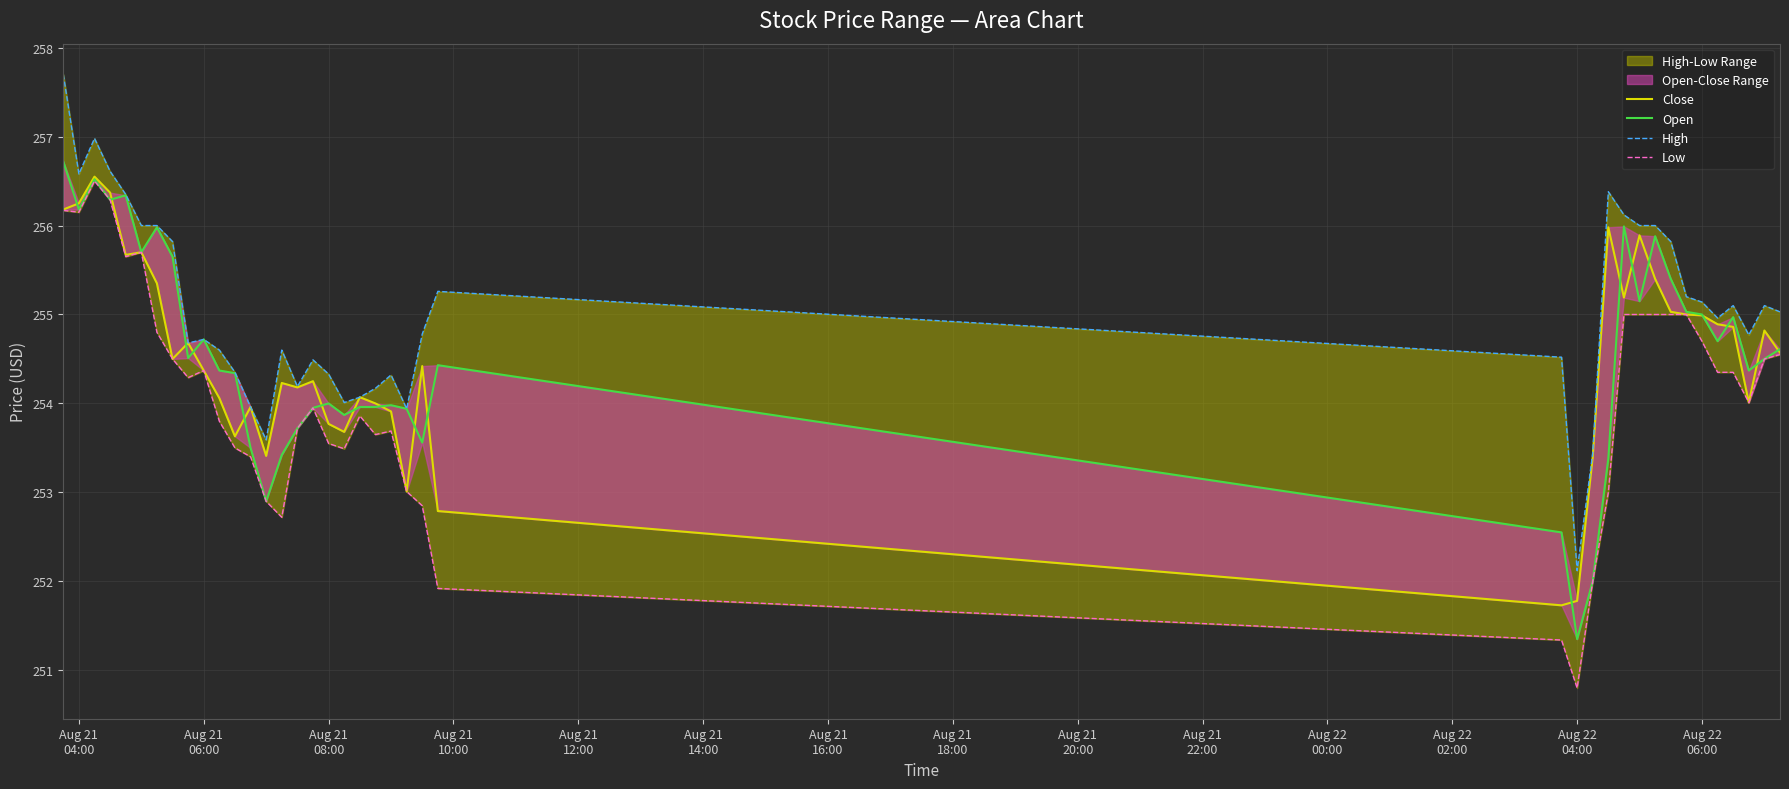

What is the value of the Close point at the 19th from the left?

253.7